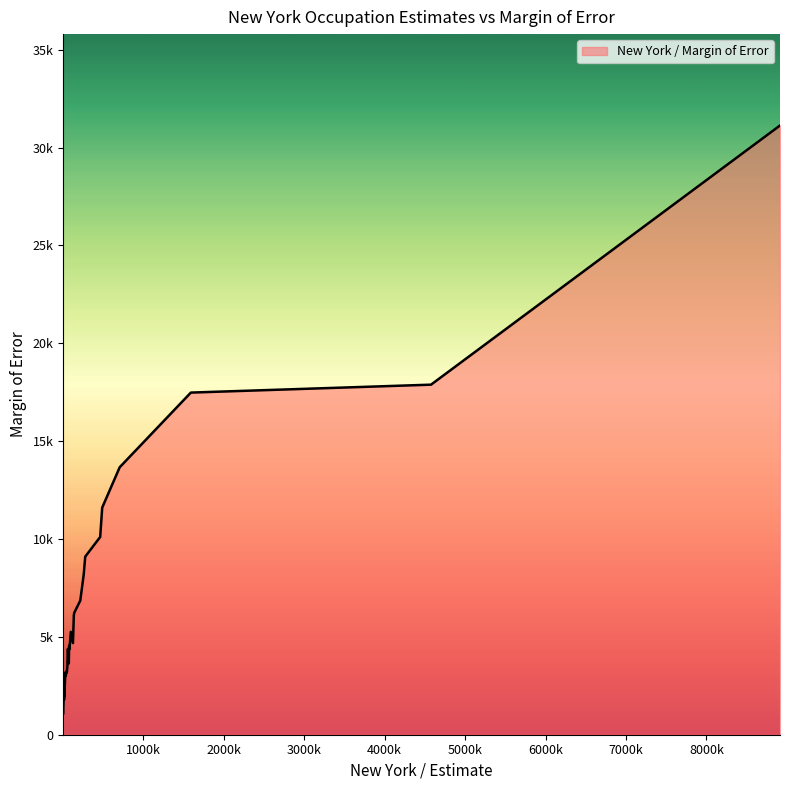

What is the difference between the second highest and second lowest values?

16814